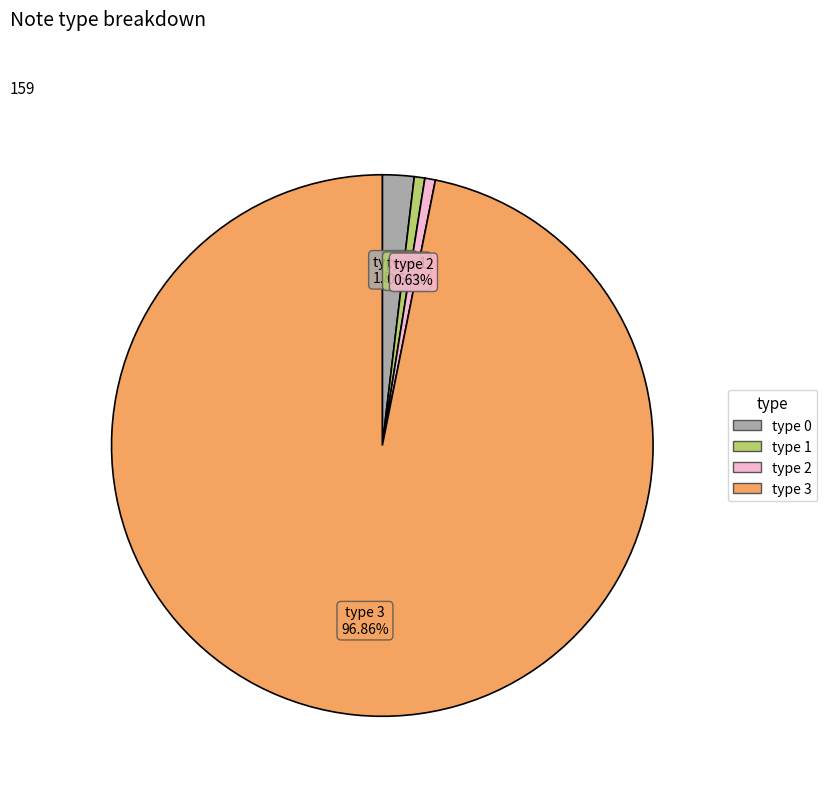

What is the largest slice in the pie chart?

type 3